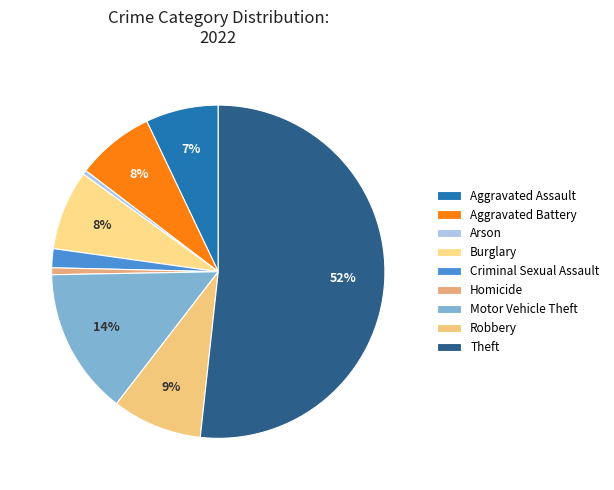

Is there a majority slice in this chart?

Yes